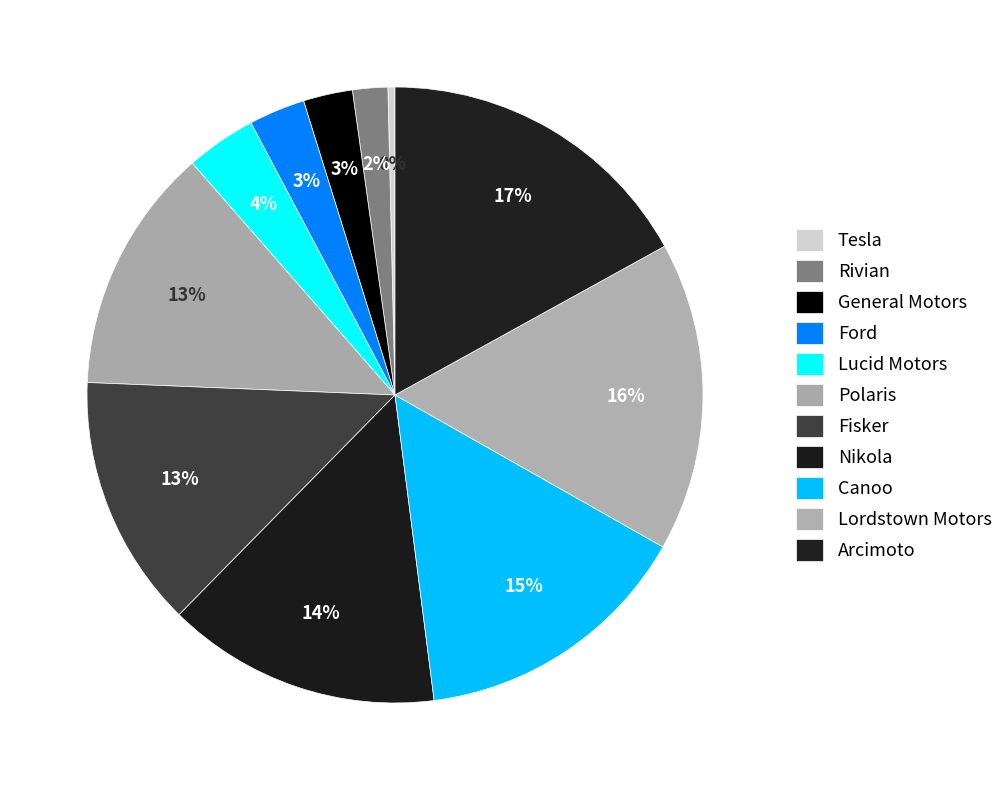

How many segments does this pie chart have?

11